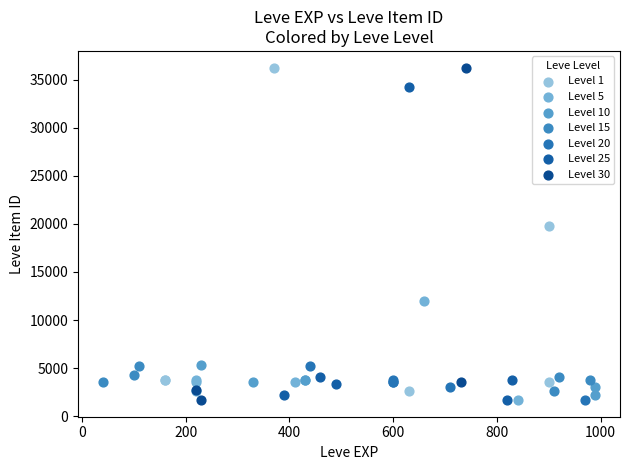

What are all the series names shown in the legend?

Level 1, Level 5, Level 10, Level 15, Level 20, Level 25, Level 30